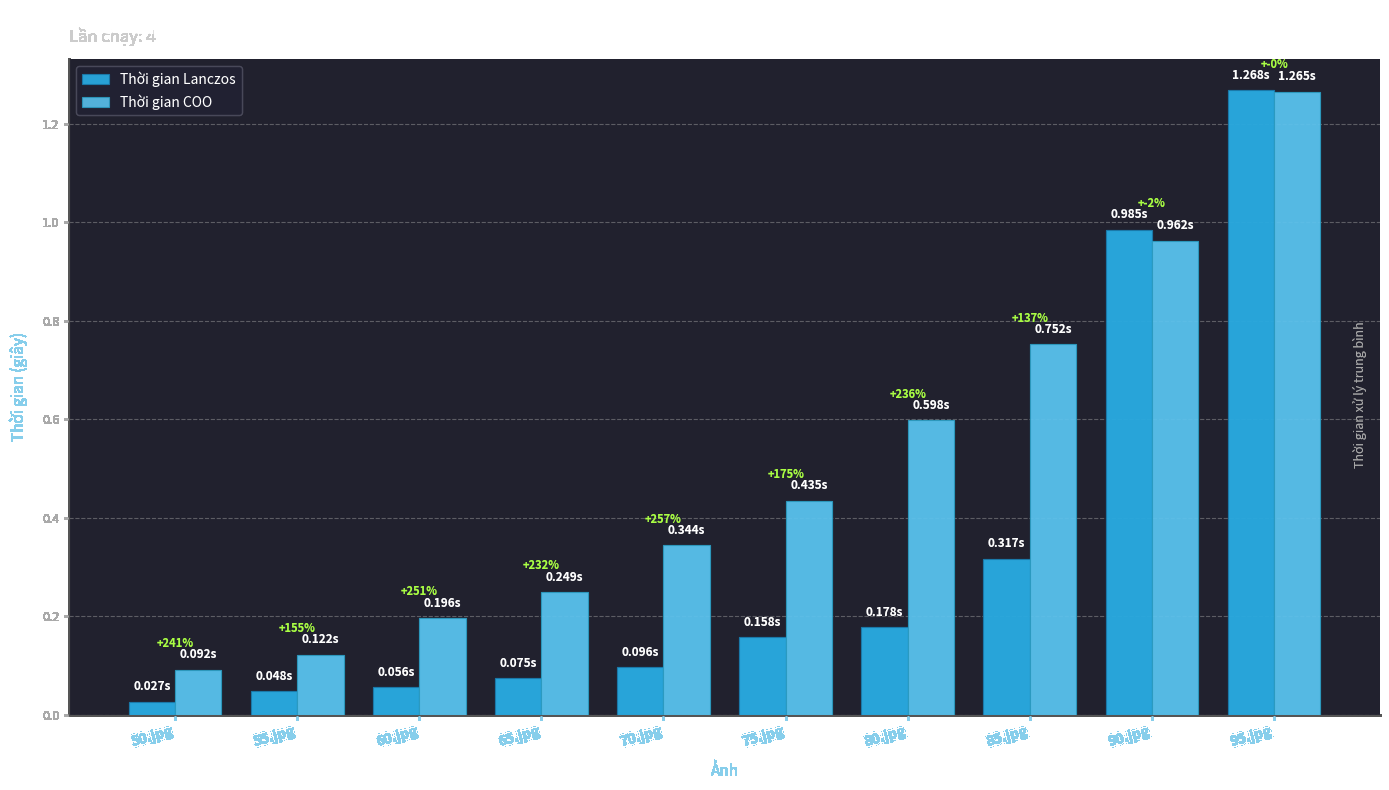

How many series are shown in this chart?

2